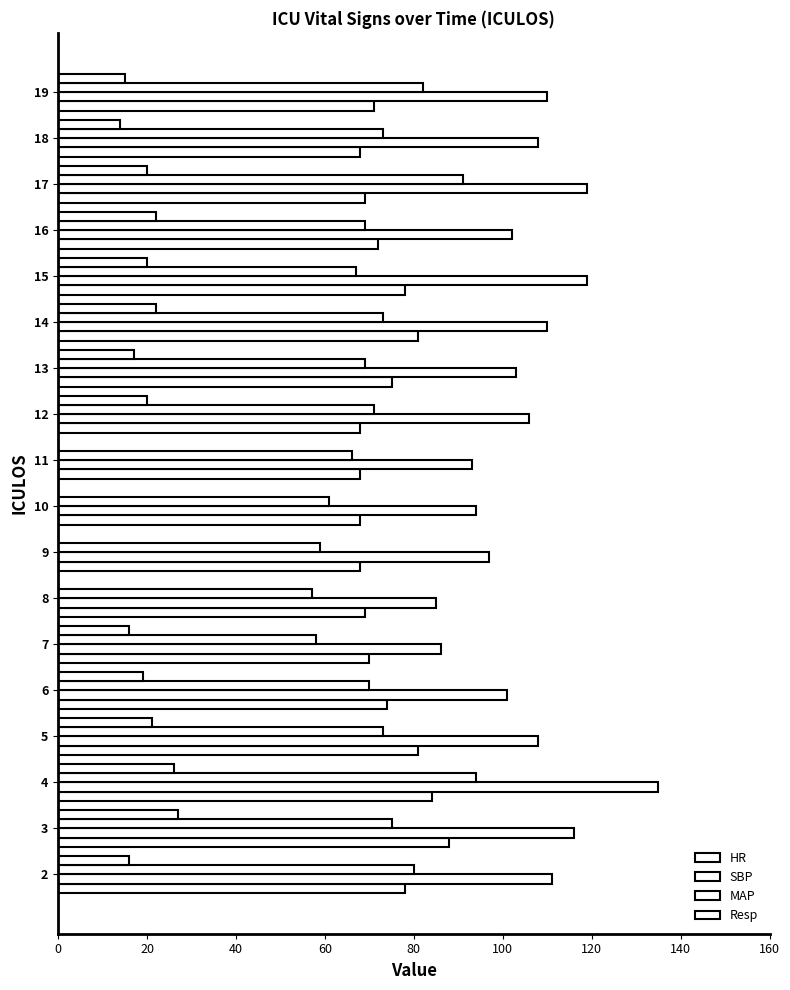

What is the average value of the SBP series?

106